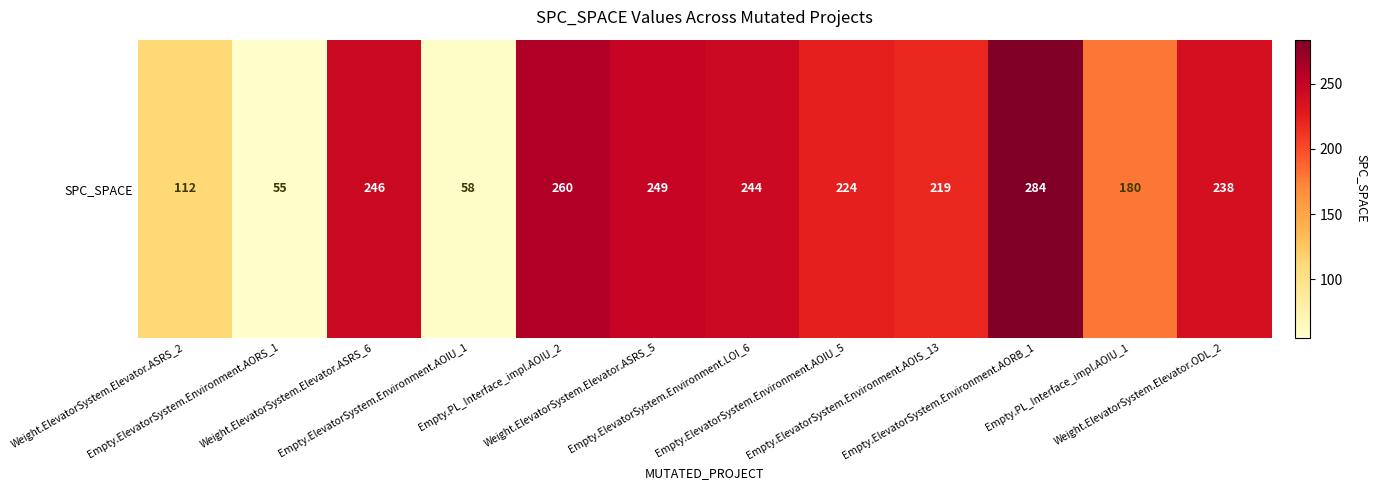

Count the number of data series in this chart.

1